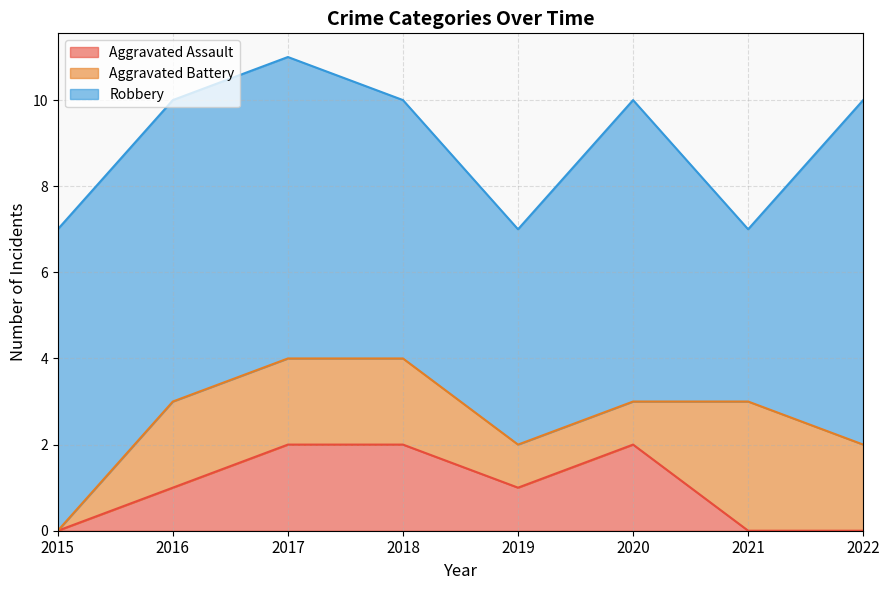

Where is Robbery nearest to the value 6?

2018